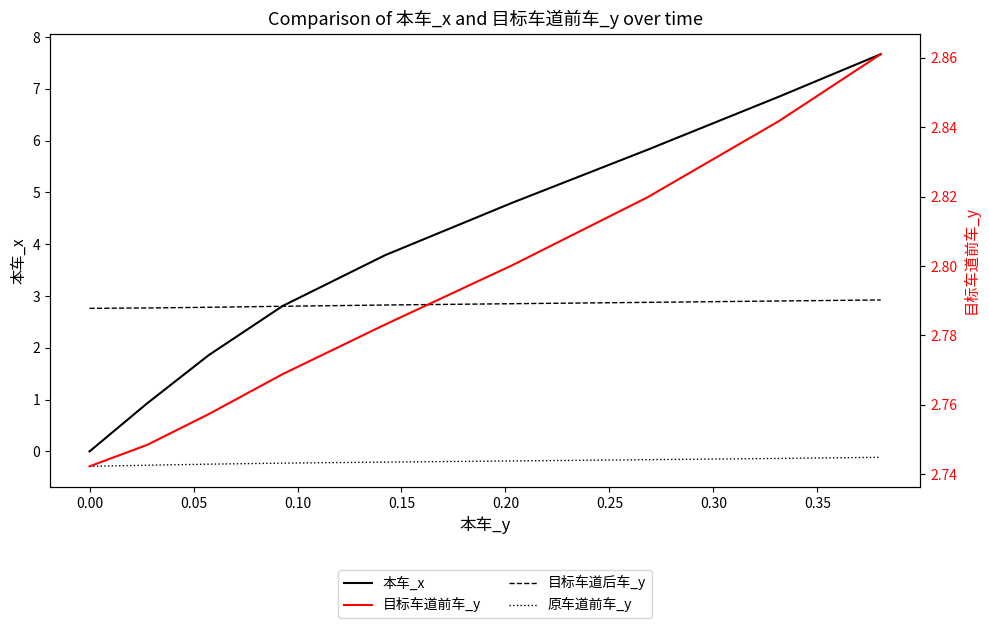

True or false: 目标车道前车_y and 原车道前车_y intersect in this chart.

False